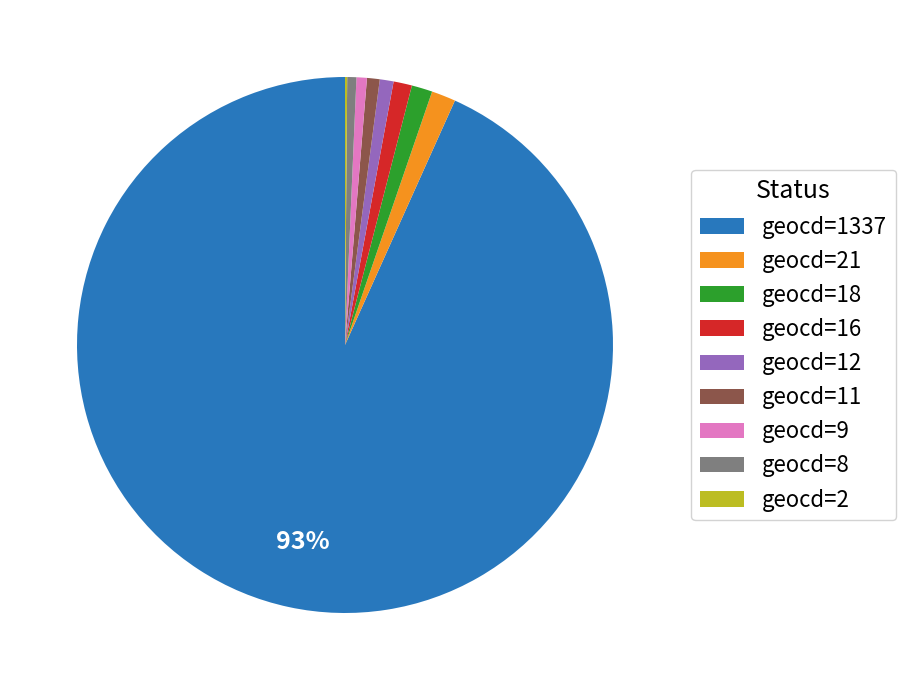

To the nearest percent, what portion does geocd=11 represent?

1%